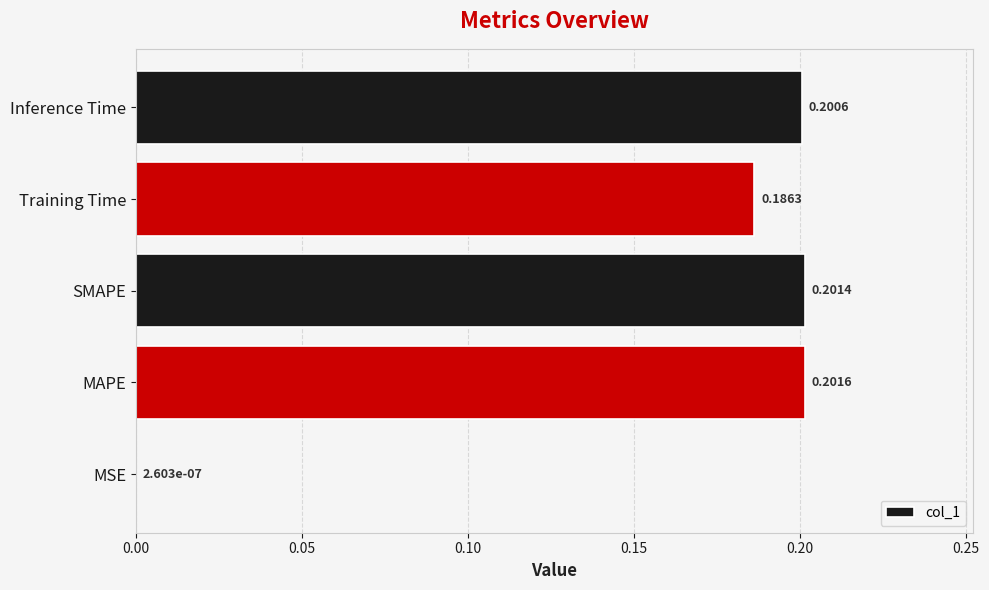

Which label corresponds to the largest value in the chart?

MAPE